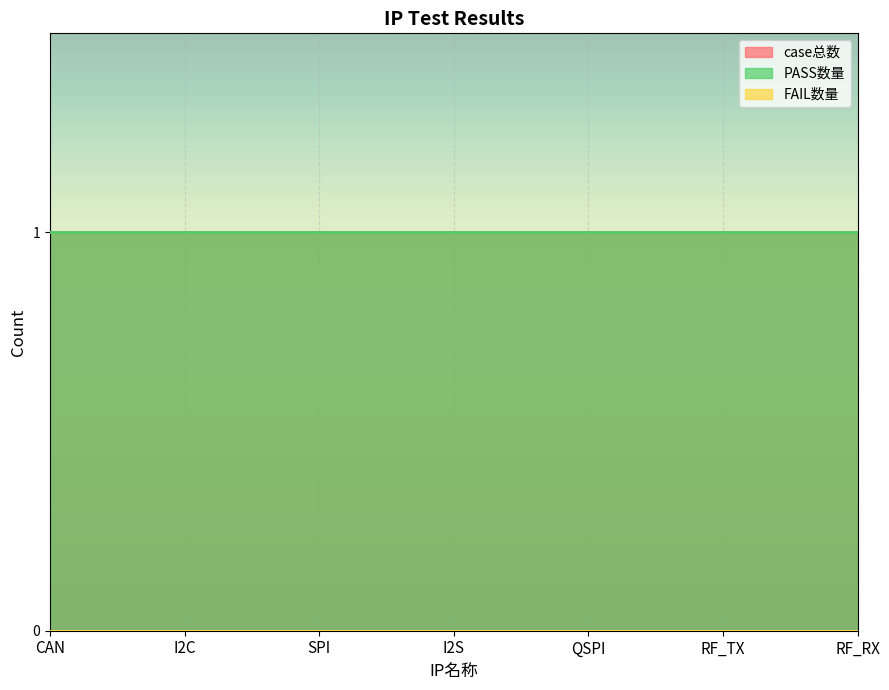

What is the total value across all series at QSPI?

2